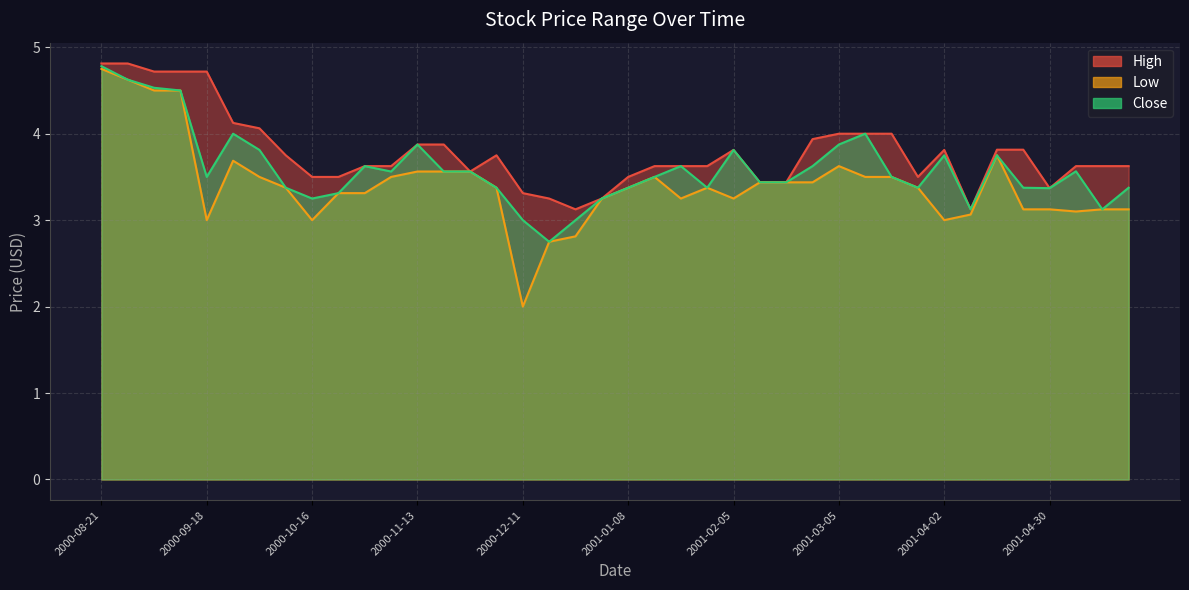

How many distinct data groups are displayed?

3